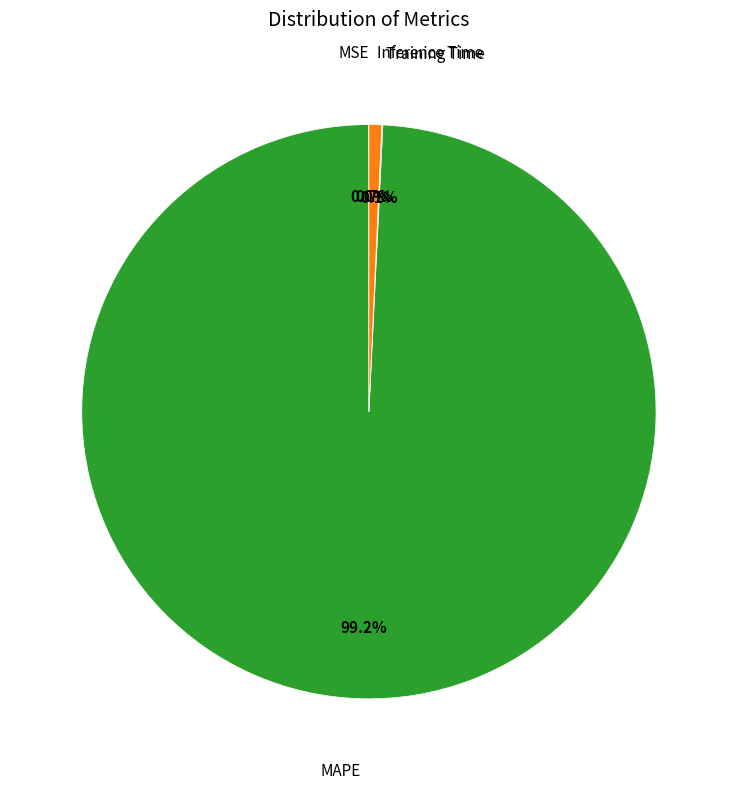

Does any single category account for the majority?

Yes